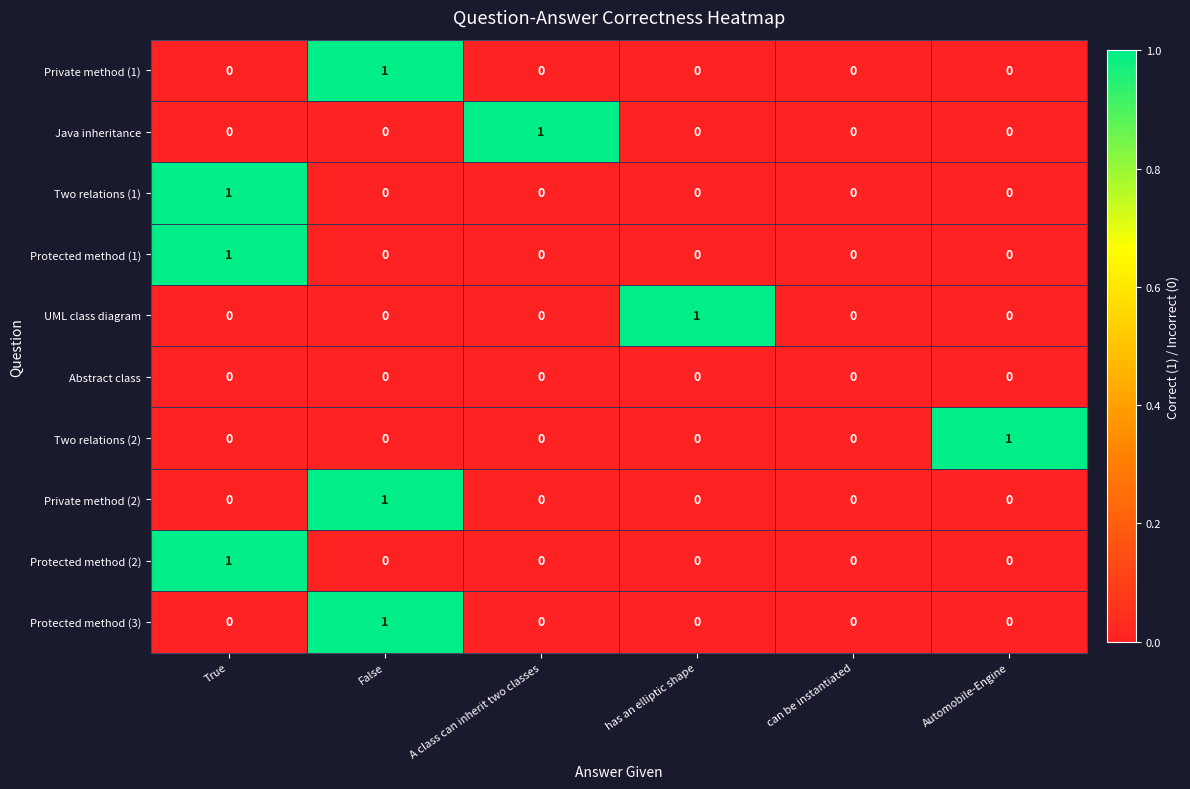

Is it true that Protected method (1) equals 0 at has an elliptic shape?

True